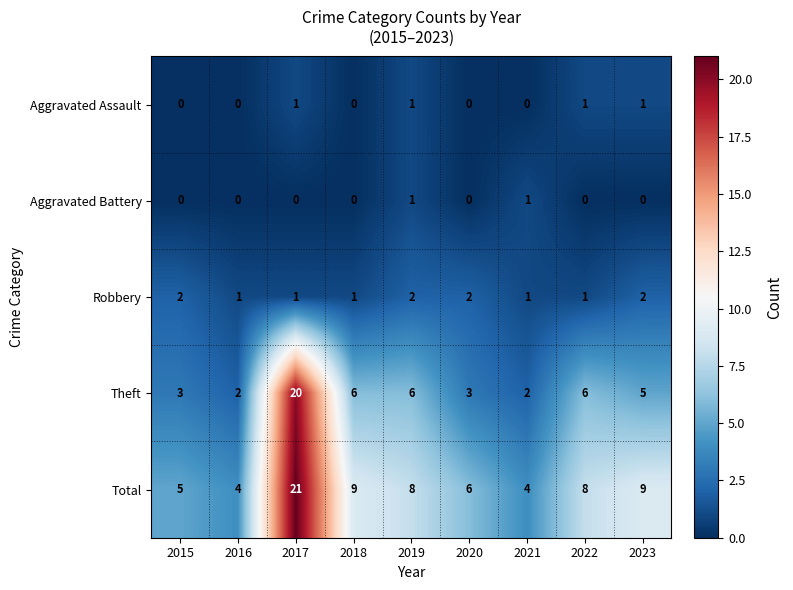

Which series has the largest range (max minus min)?

Theft